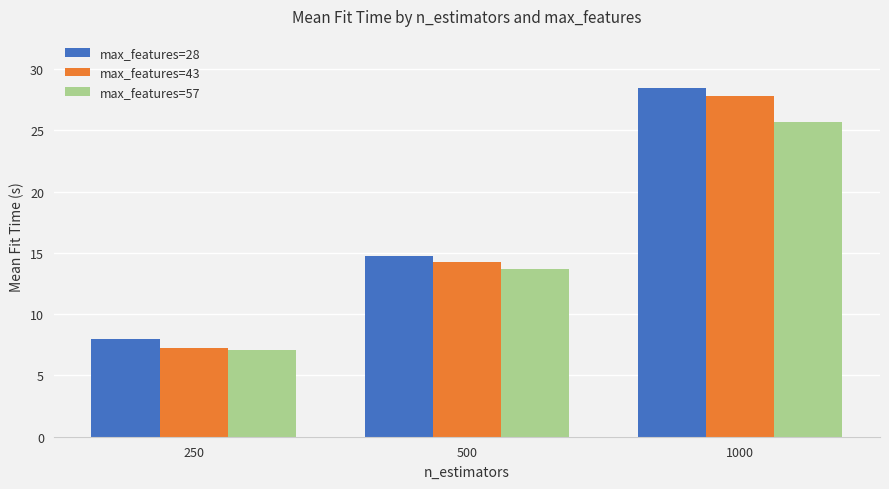

How many values in the max_features=43 series are below 14?

1